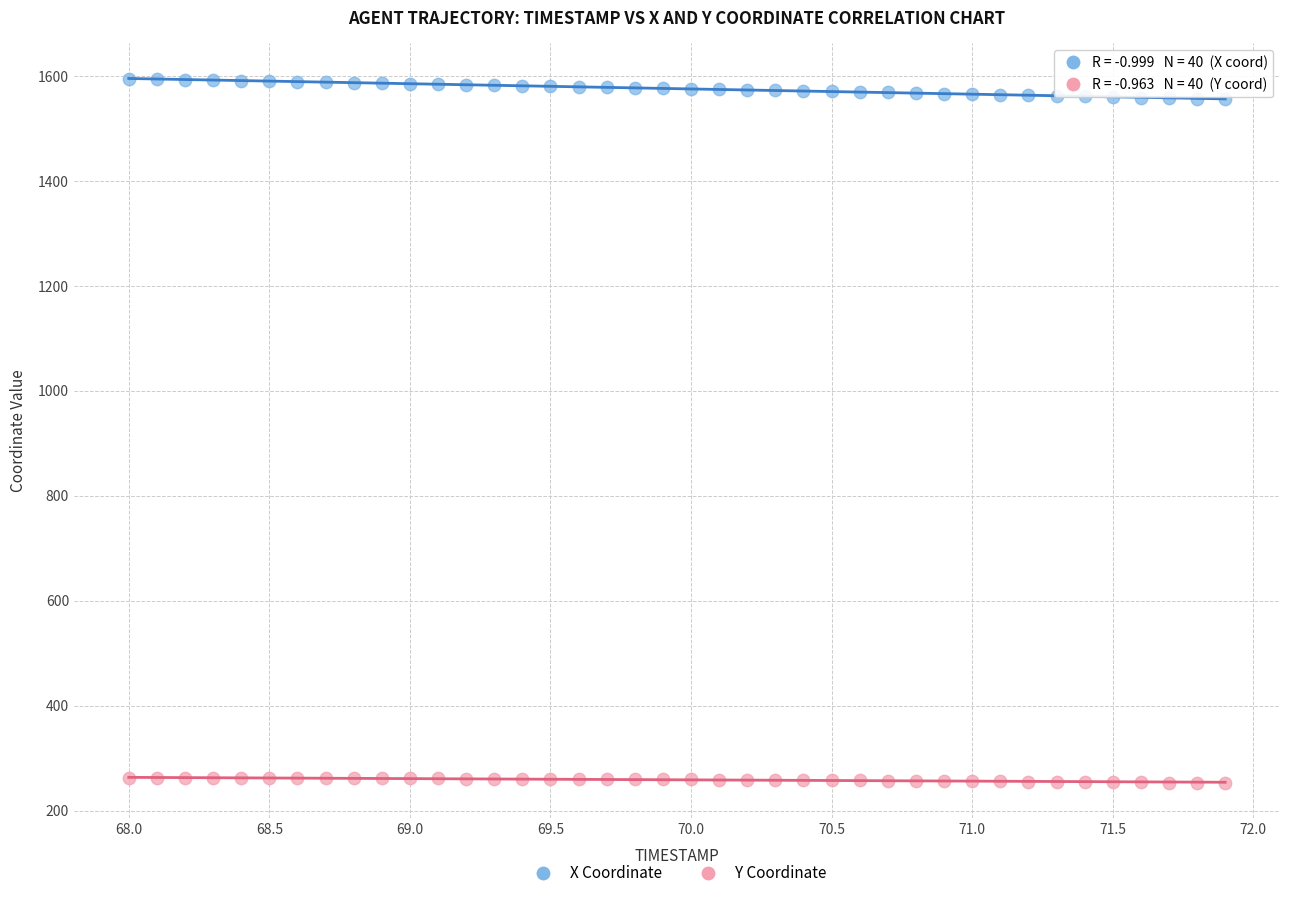

What are all the series names shown in the legend?

X Coordinate, Y Coordinate